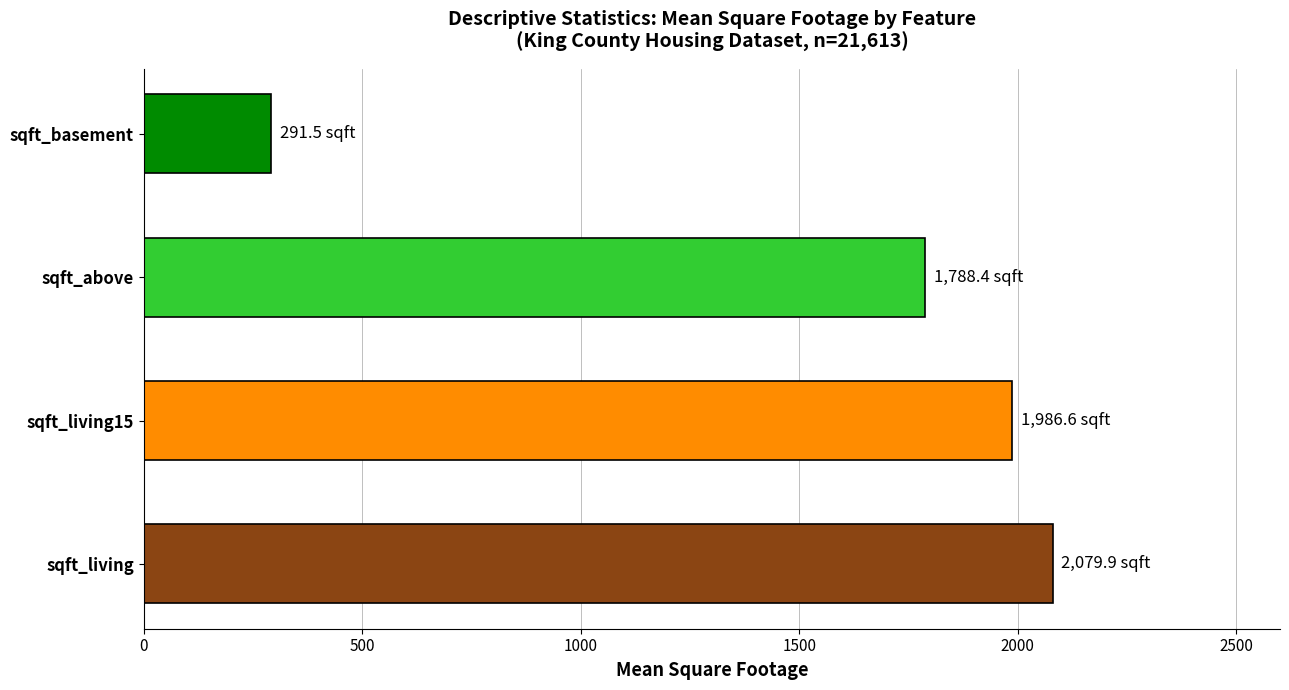

Which label corresponds to the smallest value in the chart?

sqft_basement